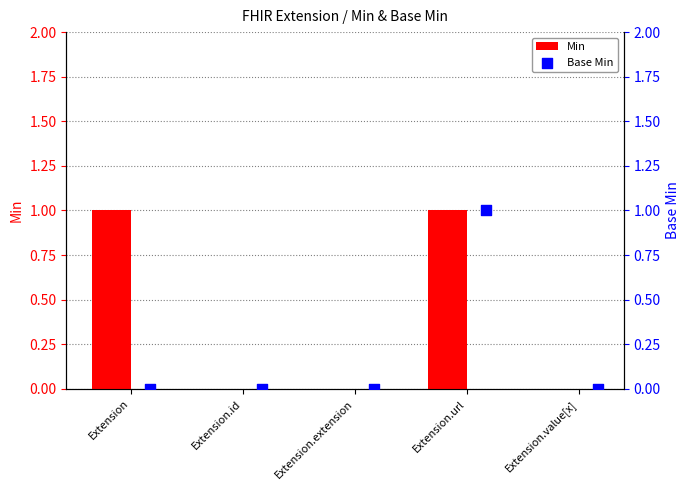

Which series has the largest total across all categories?

Min